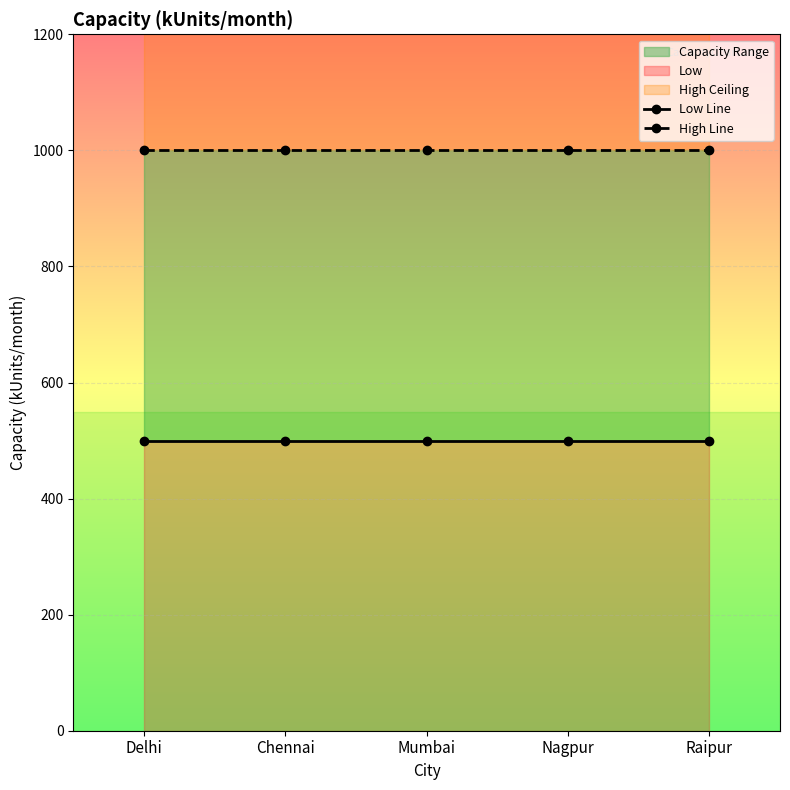

What is the total value across all series at Chennai?

1500